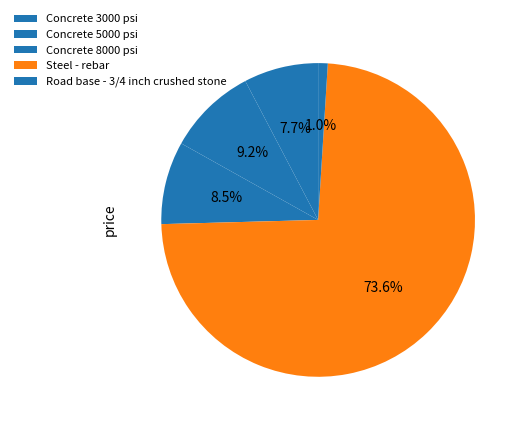

What is the ratio of the value at Road base - 3/4 inch crushed stone to the value at Concrete 3000 psi?

0.1